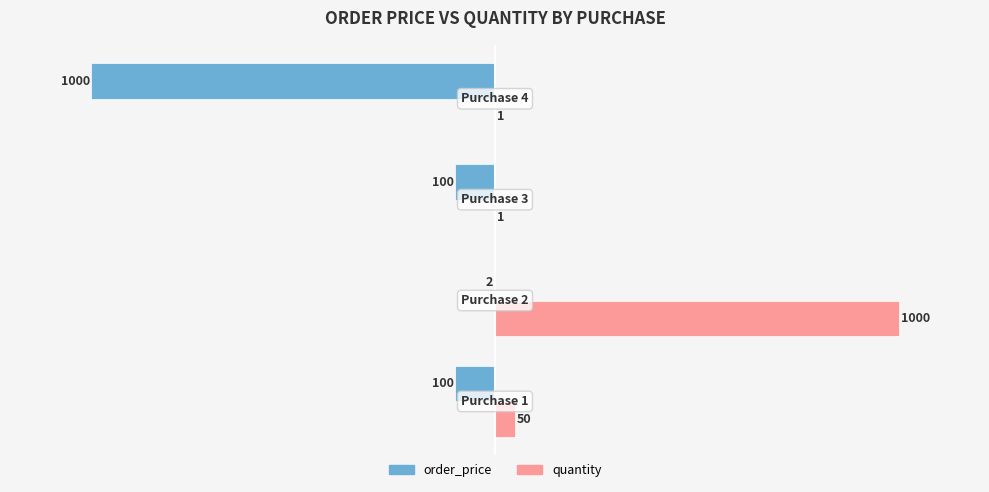

Which series has the largest total across all categories?

quantity